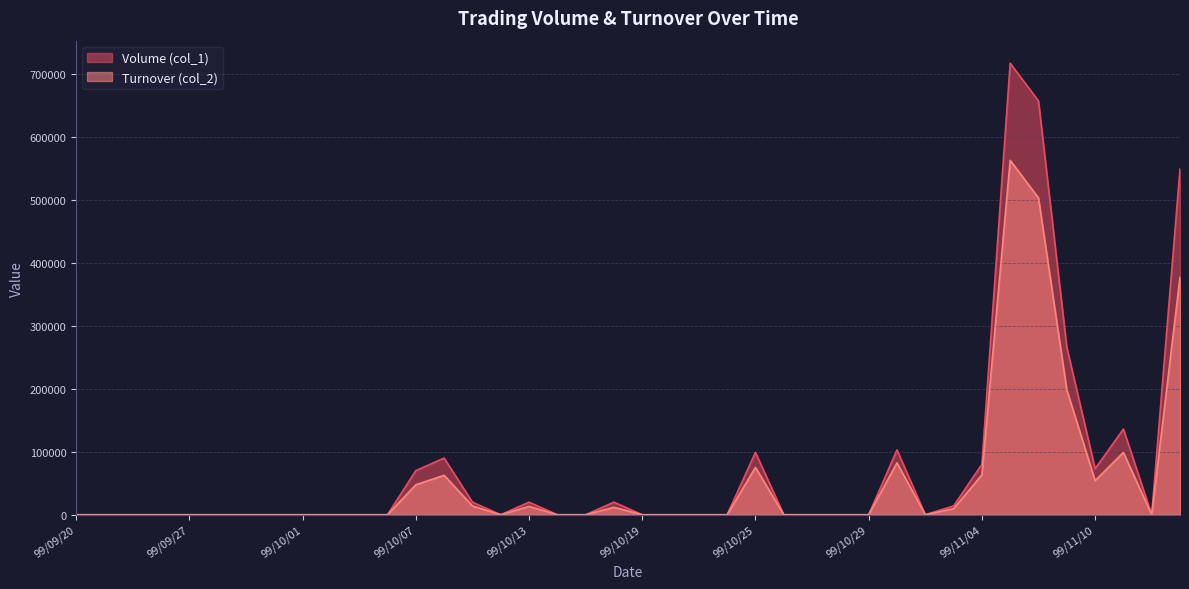

How many lines are shown in the chart?

2